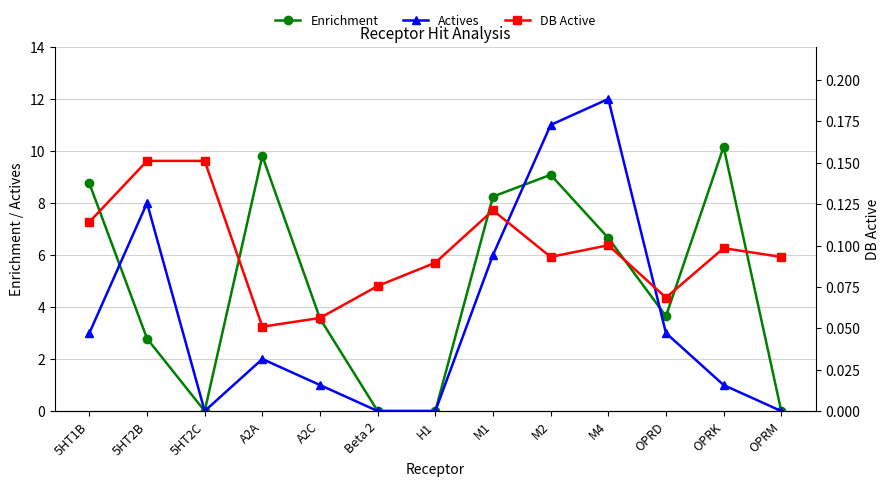

What is the sum of the DB Active values at 5HT2C and A2C?

0.2